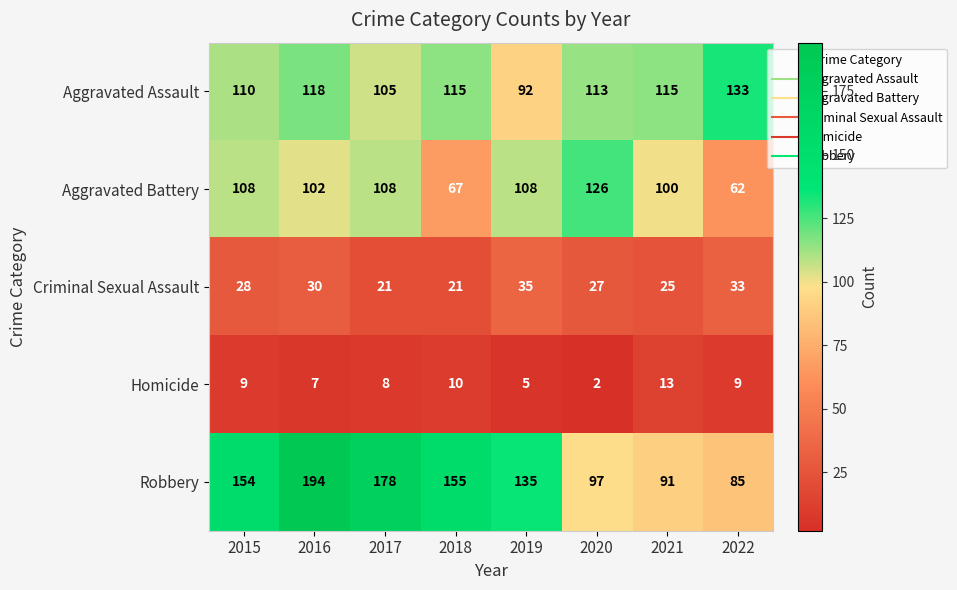

Which label corresponds to the smallest value in the chart?

2020